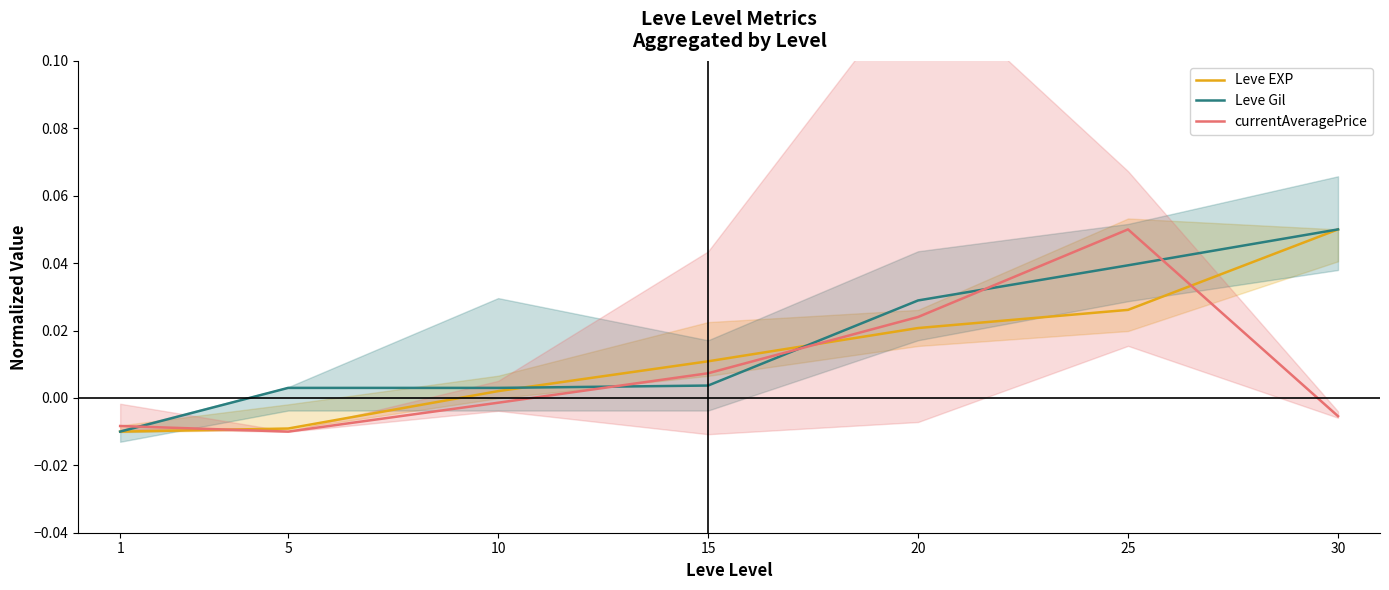

Where do currentAveragePrice and Leve EXP first cross each other?

1 and 5